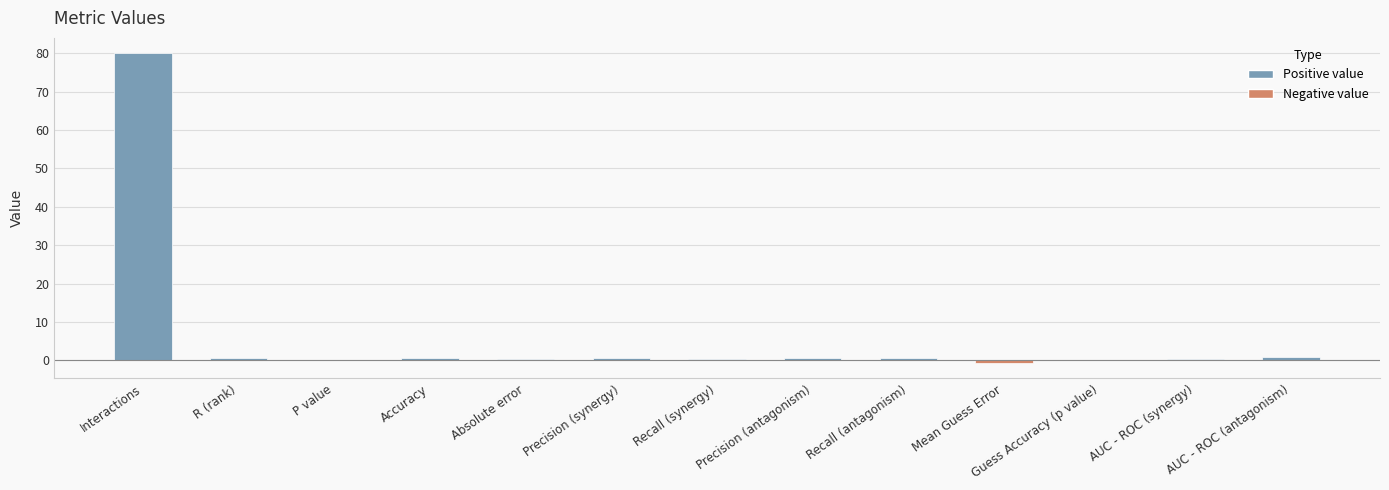

Which label corresponds to the largest value in the chart?

Interactions